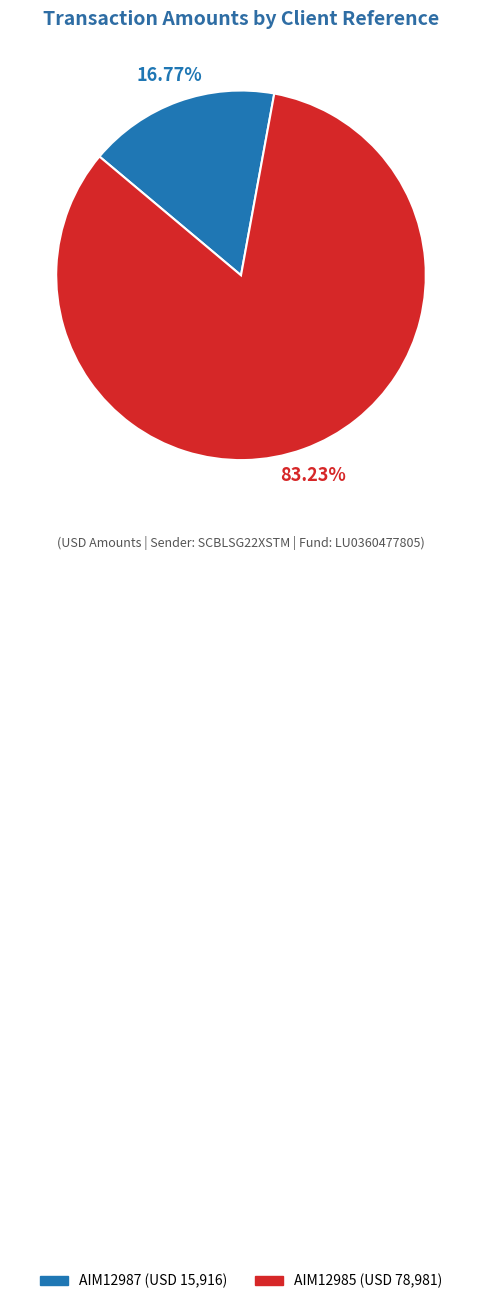

The AIM12987 slice represents 17% of the pie. True or false?

True